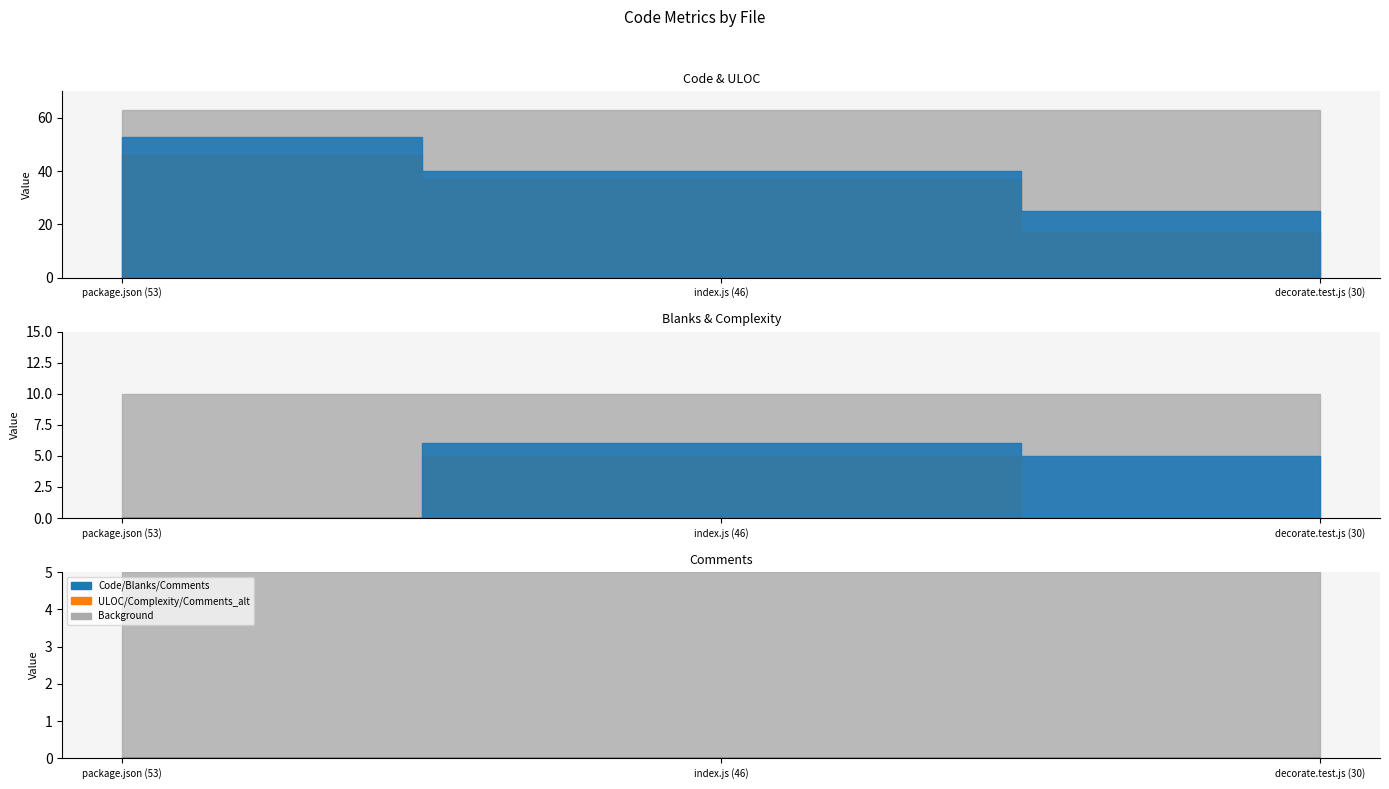

What is the difference between the second highest and minimum values in the ULOC series?

20